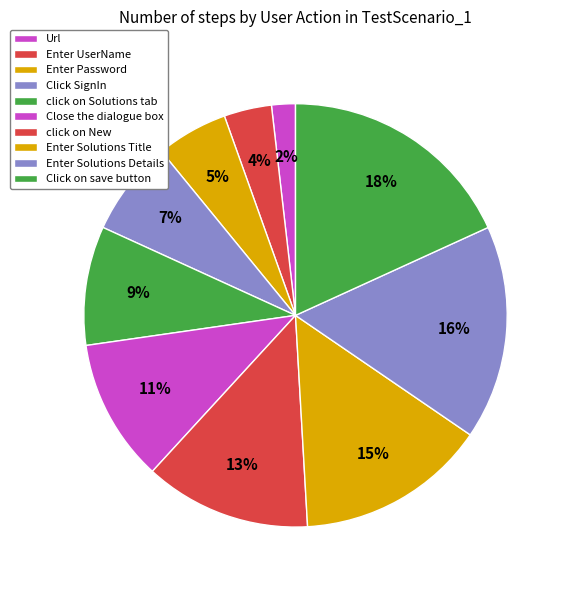

To the nearest percent, what percentage of the pie is Enter Solutions Details?

16%